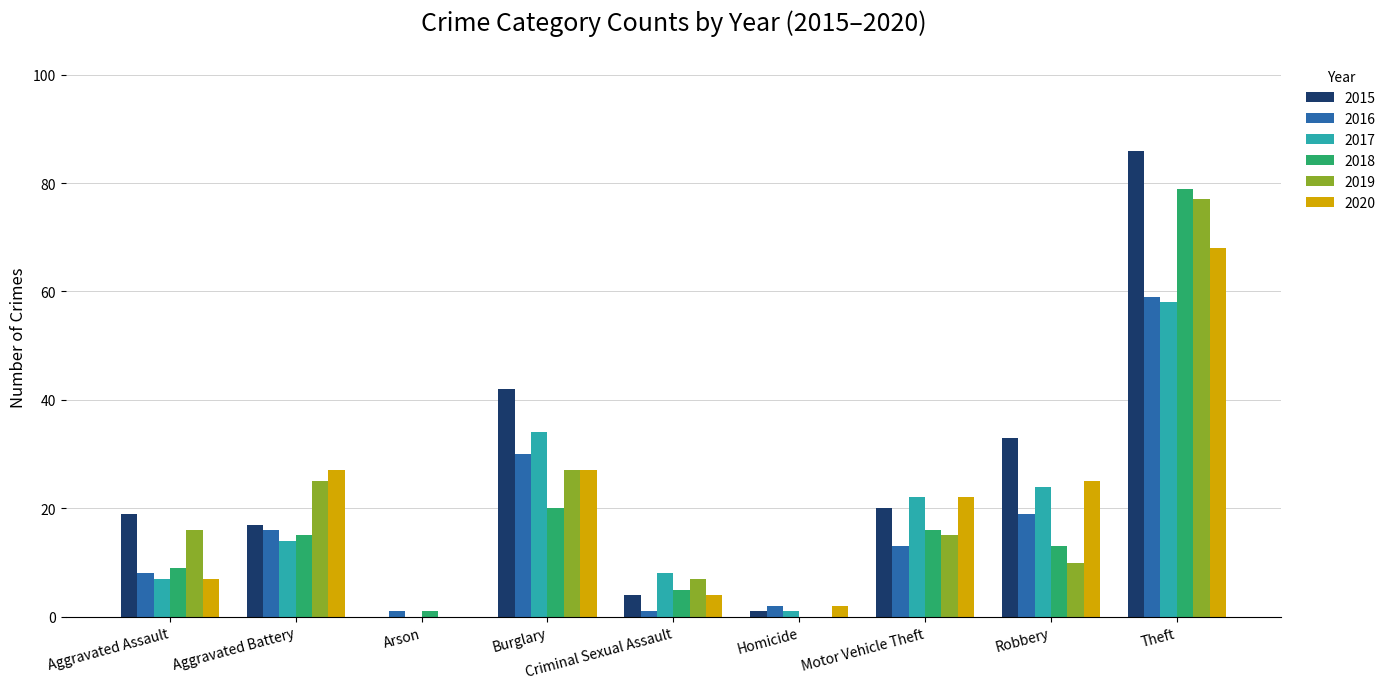

The value of 2019 at Homicide is 0. True or false?

True